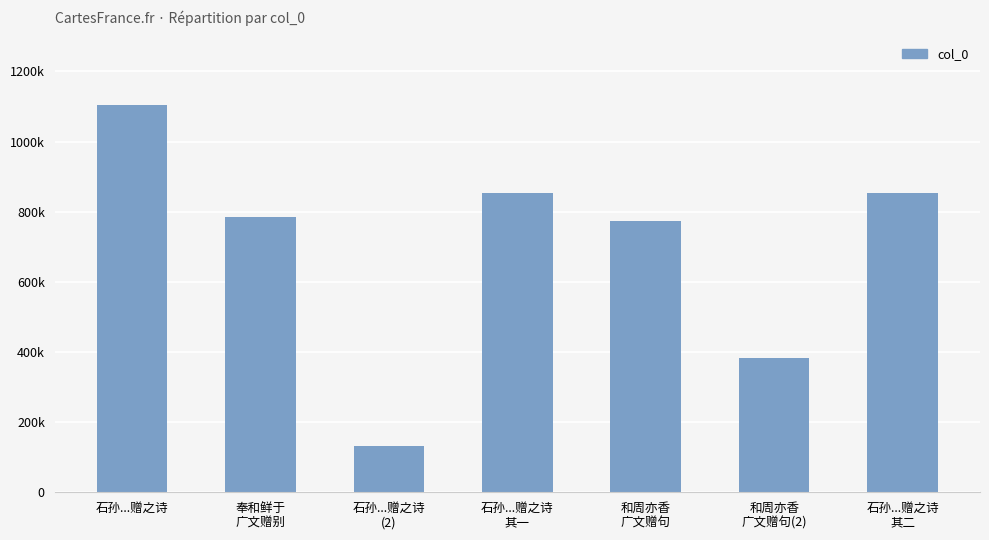

What is the greatest value displayed?

1105257